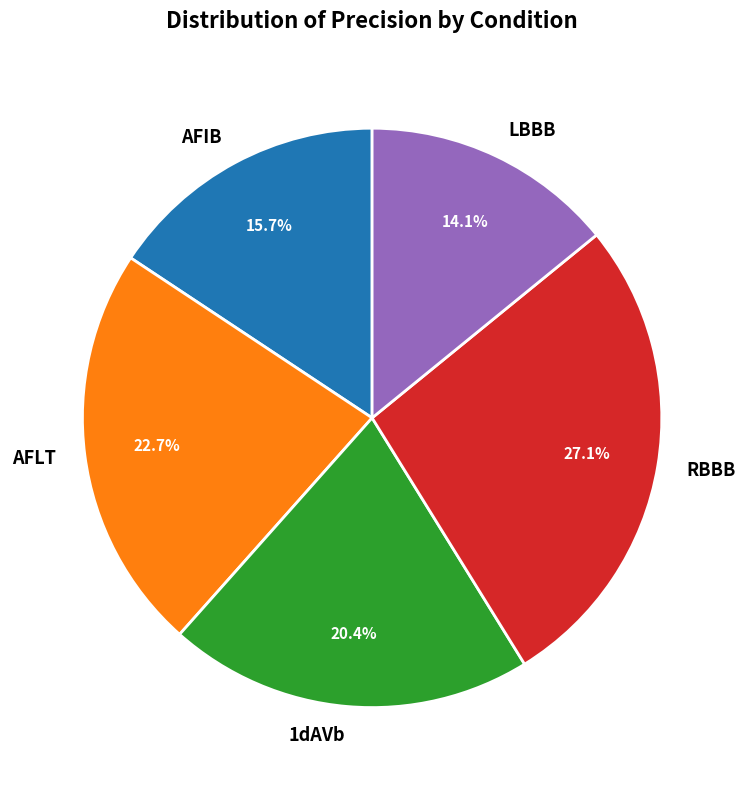

To the nearest percent, what portion does 1dAVb represent?

20%